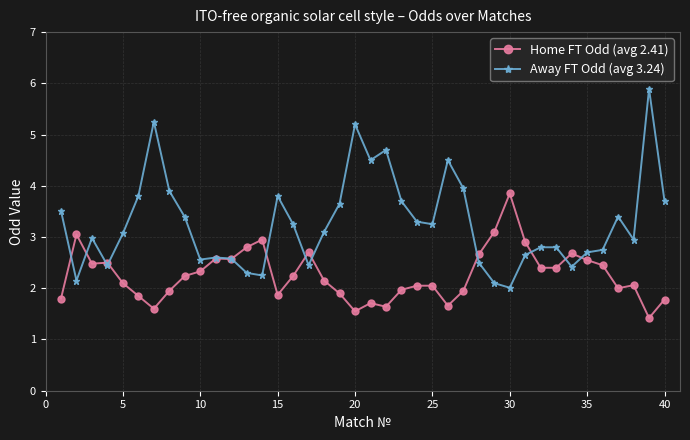

What is the highest value of the Away FT Odd (avg 3.24) series?

5.9